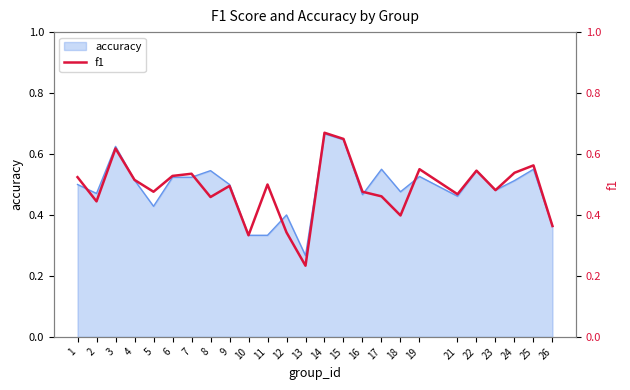

Reading left to right, extract all data points from this chart.

0.5	0.4	0.6	0.5	0.5	0.5	0.5	0.5	0.5	0.3	0.5	0.3	0.2	0.7	0.6	0.5	0.5	0.4	0.6	0.5	0.5	0.5	0.5	0.6	0.4